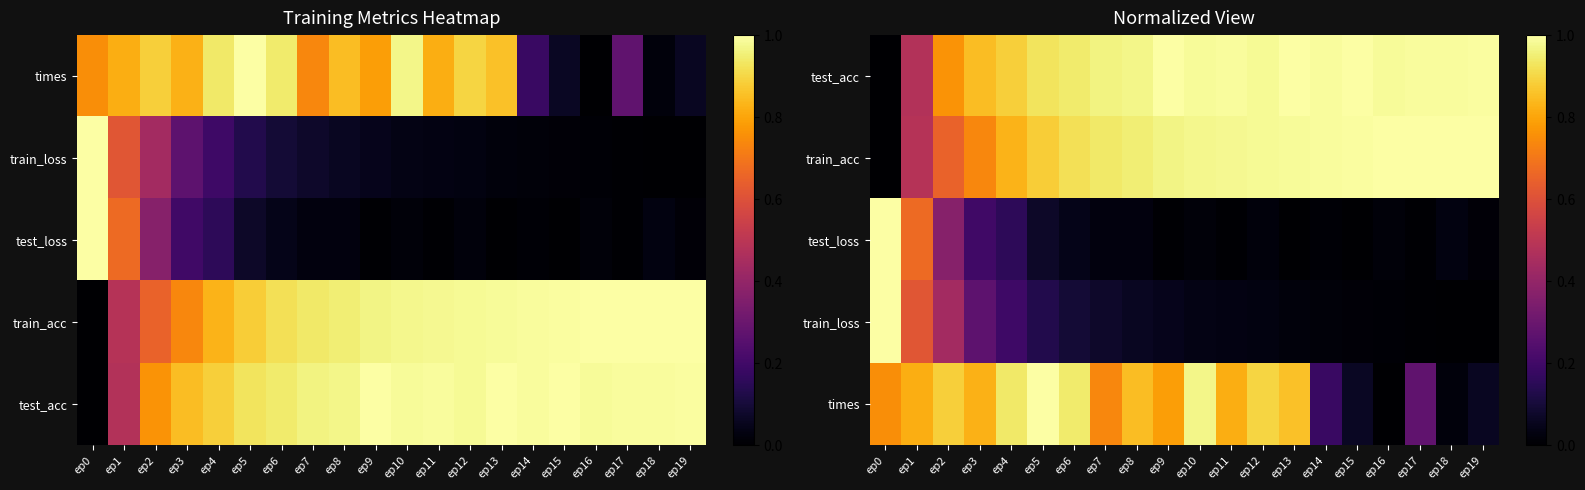

At which category is the sum across all series the highest?

ep2